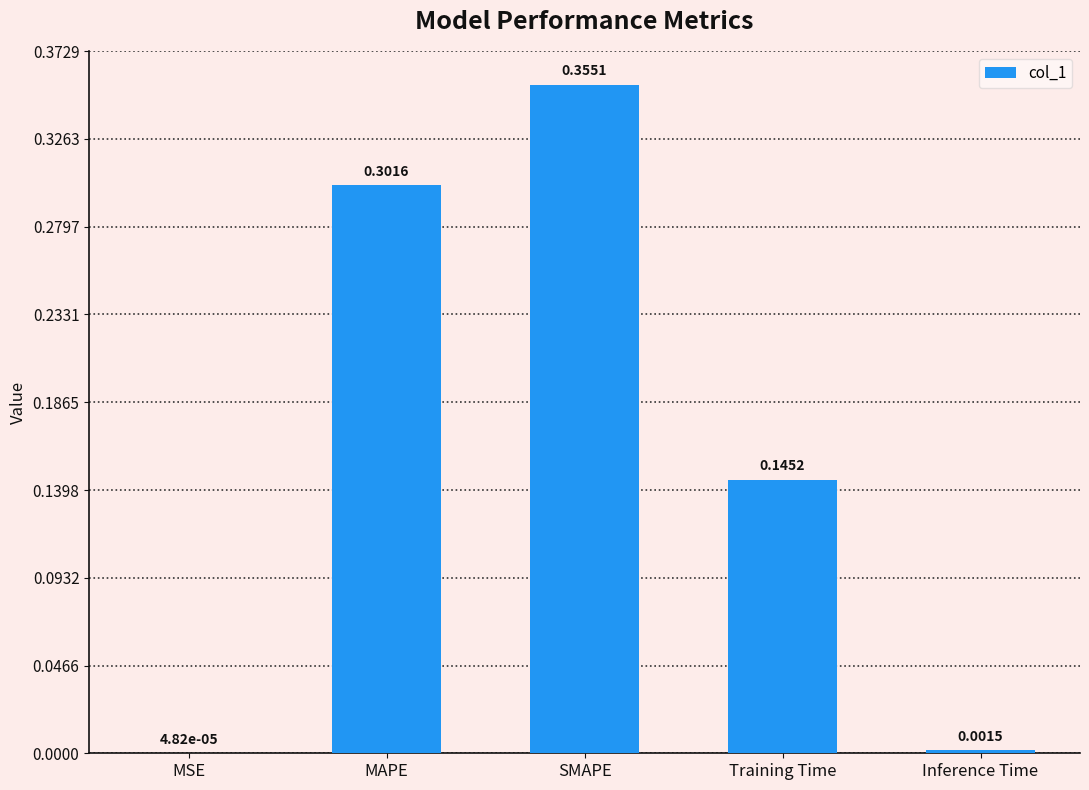

What is the sum of all values?

0.8